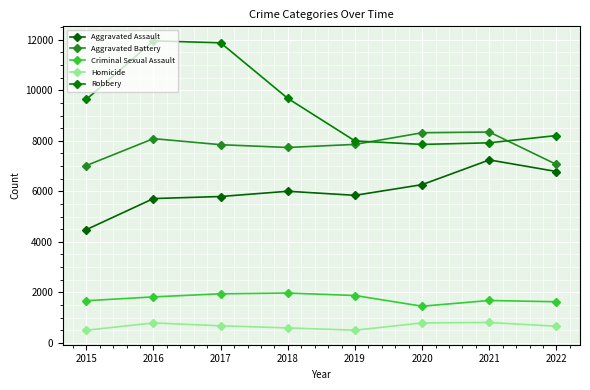

In Homicide, how many points are lower than both neighbors (excluding endpoints)?

1